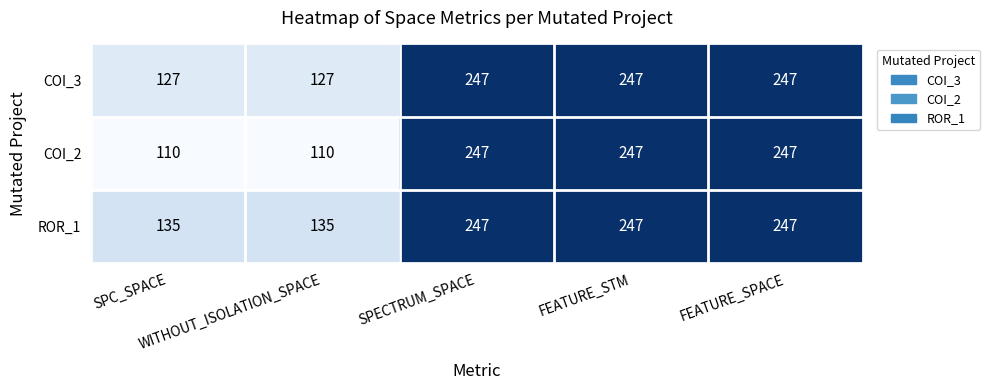

What is the minimum value for COI_2?

110